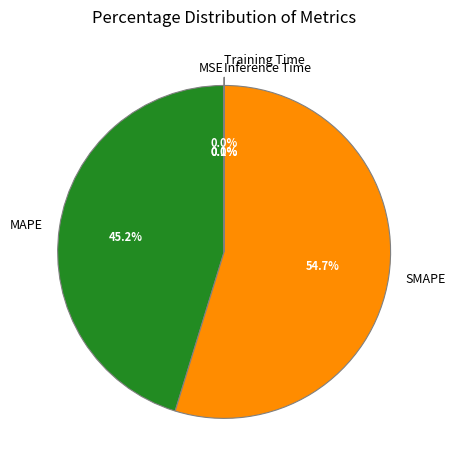

Which has a higher value, MAPE or SMAPE?

SMAPE